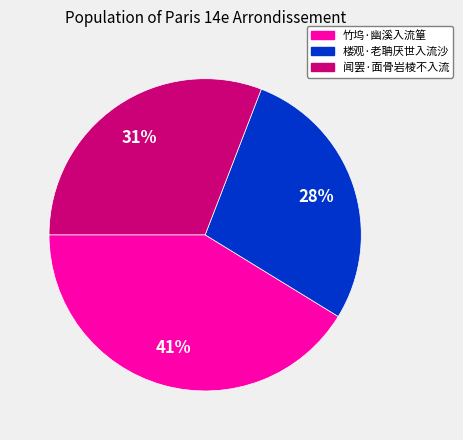

Which category has the biggest portion of the pie?

竹坞·幽溪入流篁